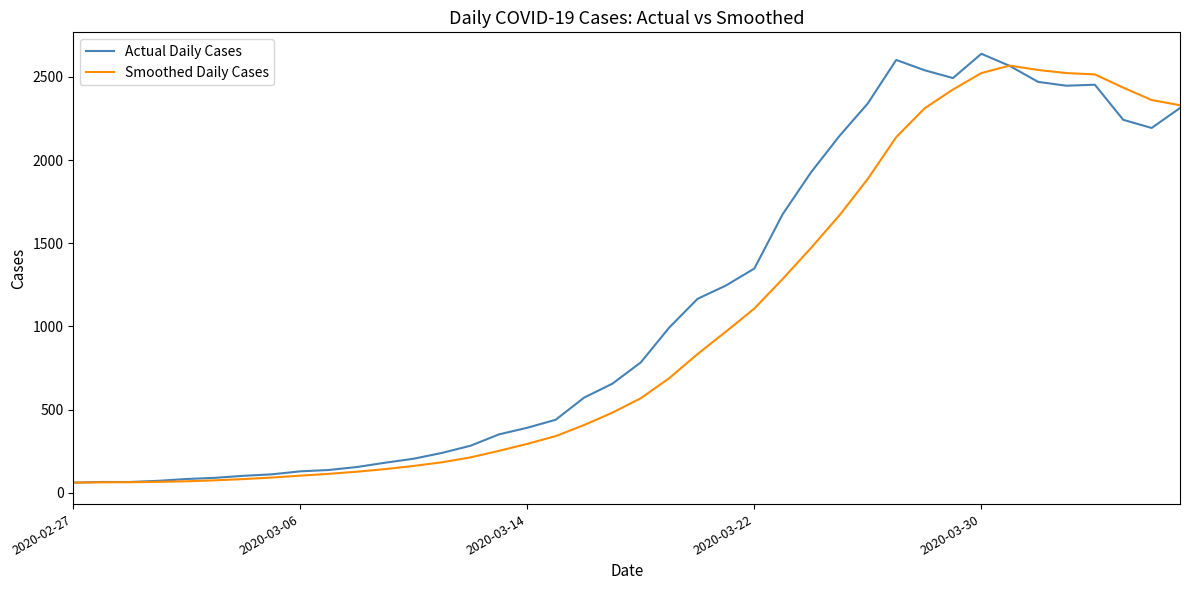

What is the minimum value shown in the chart?

61.0